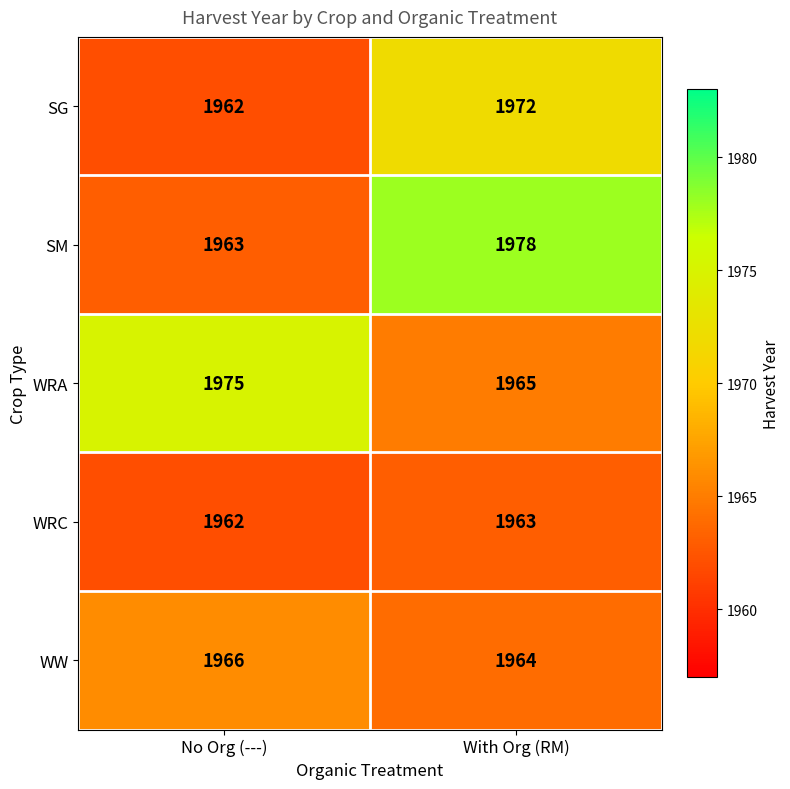

At which category does the chart reach its peak across all series?

With Org (RM)